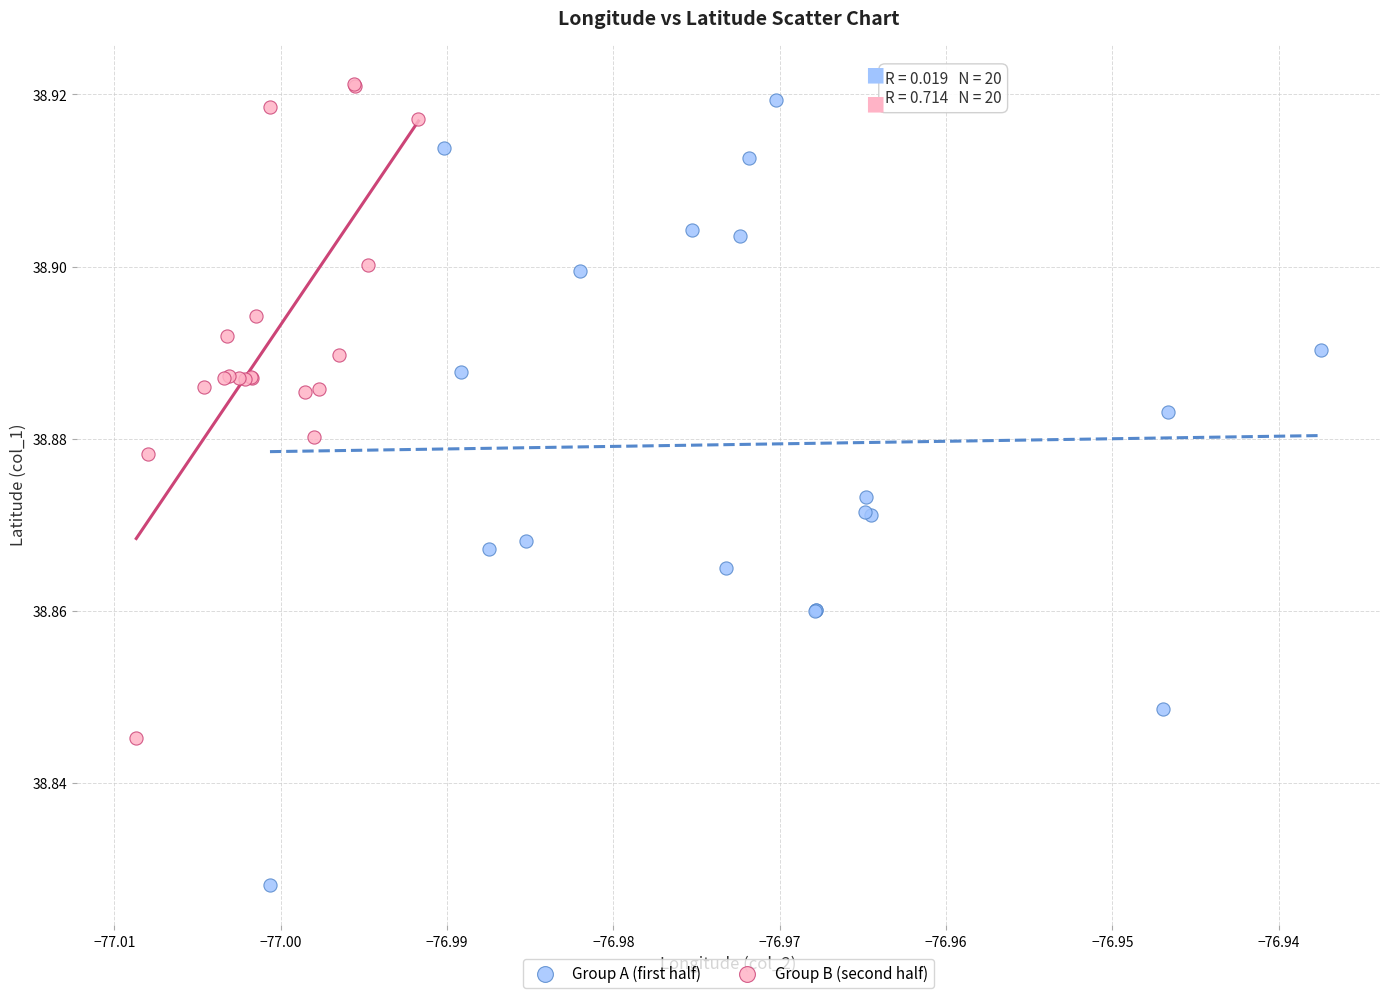

What are all the series names shown in the legend?

Group A (first half), Group B (second half)